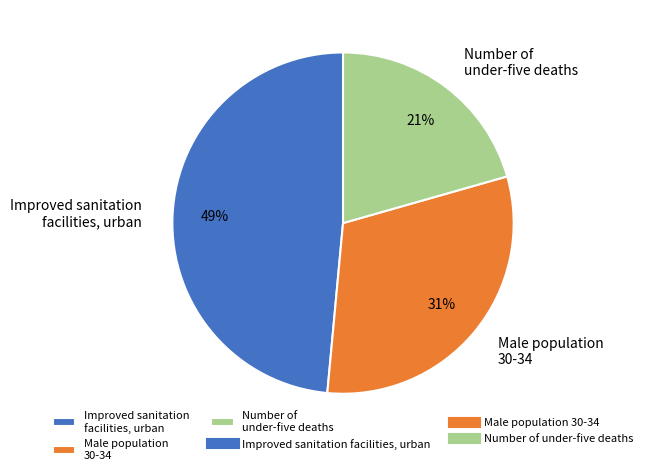

Is there a majority slice in this chart?

No